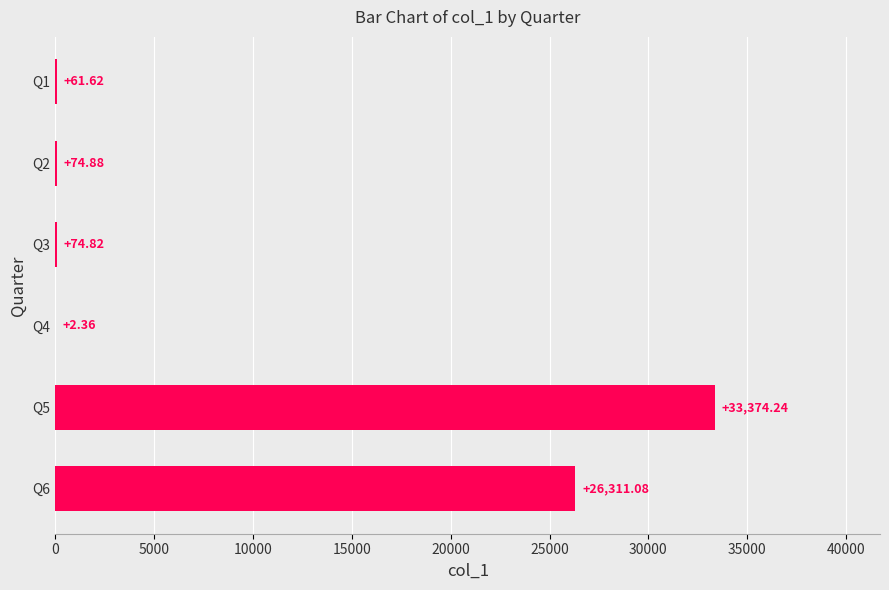

What is the sum of the values at Q1 and Q4?

64.0